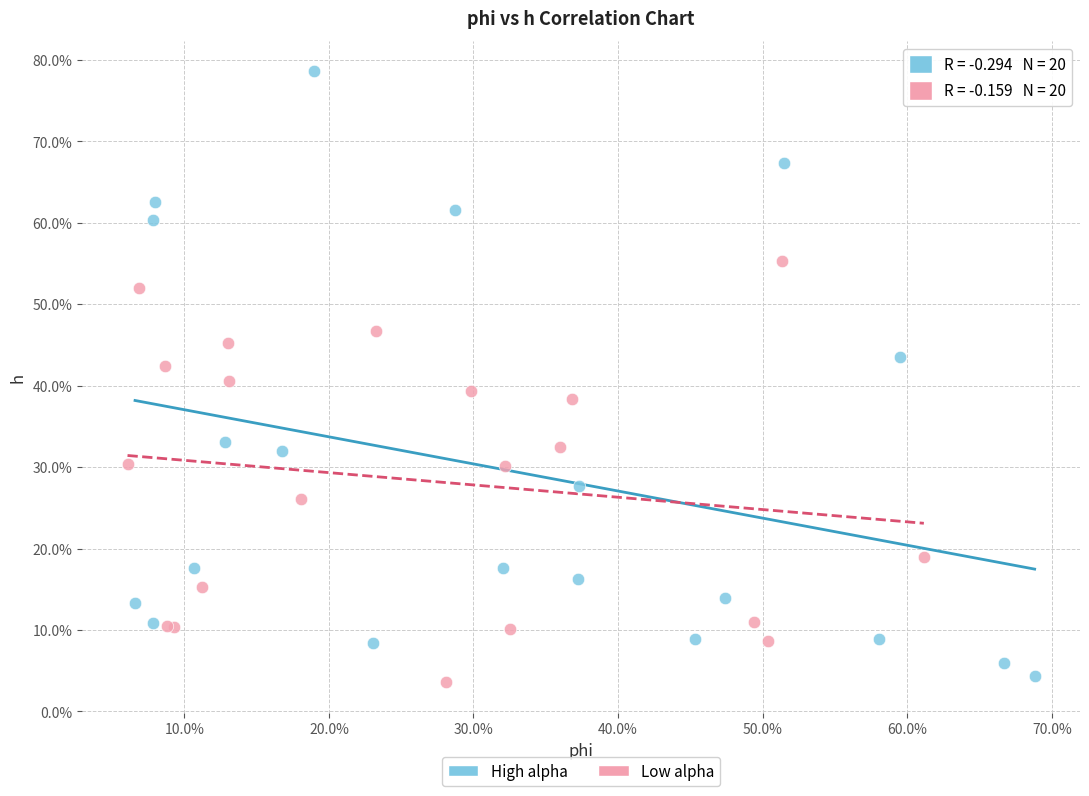

Which series contains the lowest Y value?

Low alpha